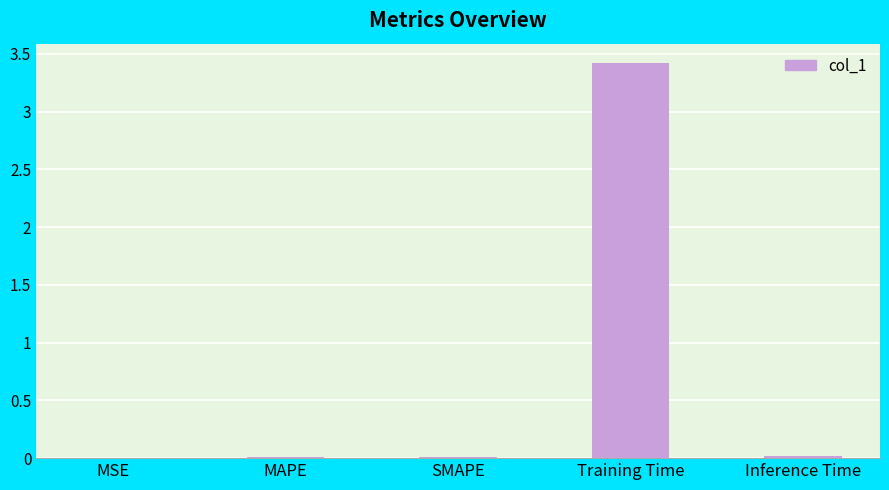

True or false: the data shows 1.7 at Training Time.

False